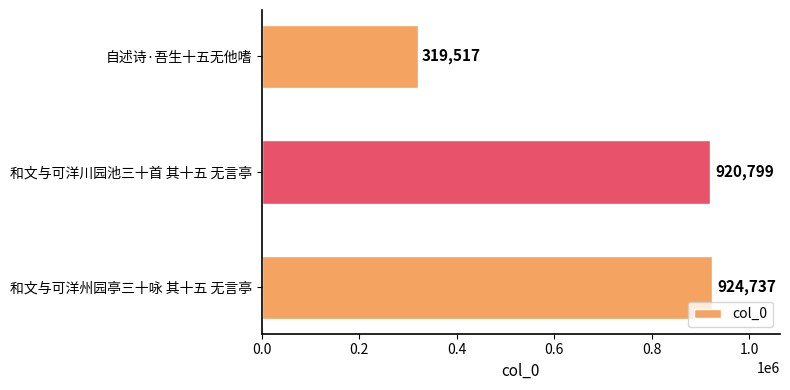

List the labels in order of value, smallest first.

自述诗·吾生十五无他嗜, 和文与可洋川园池三十首 其十五 无言亭, 和文与可洋州园亭三十咏 其十五 无言亭